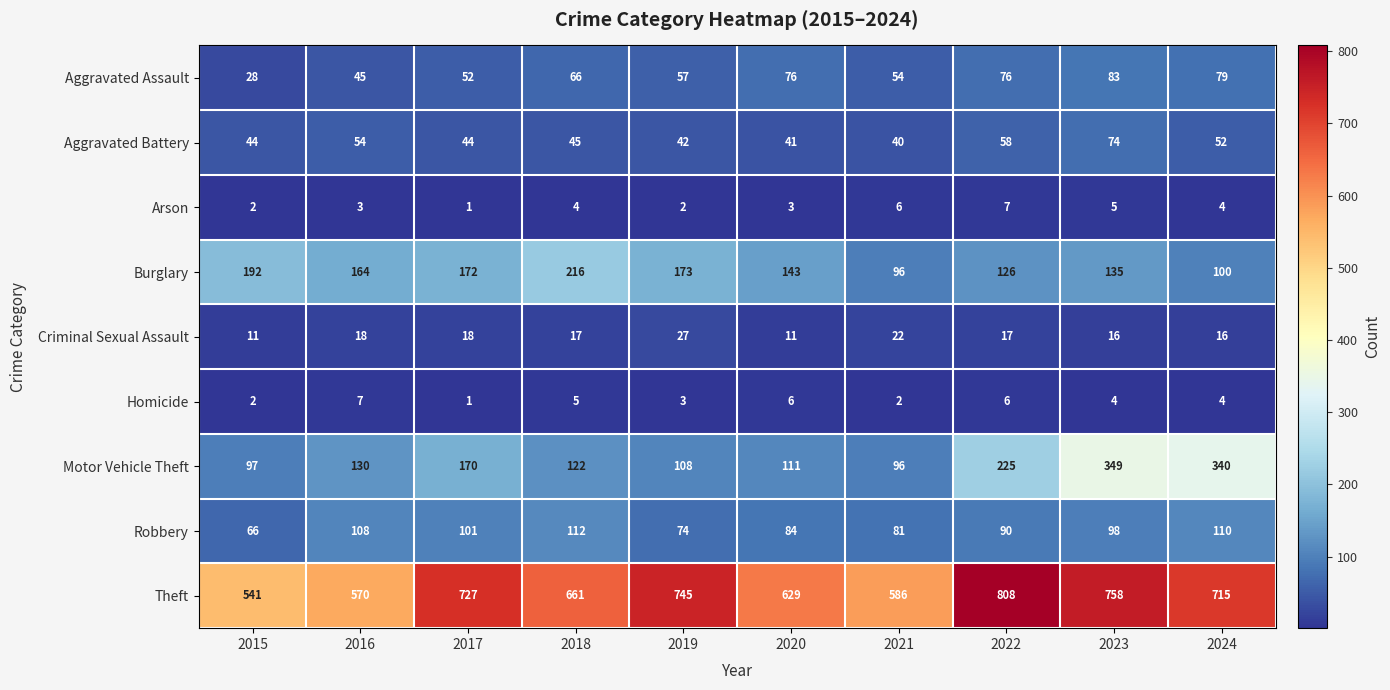

At which label does Robbery first exceed 98?

2016